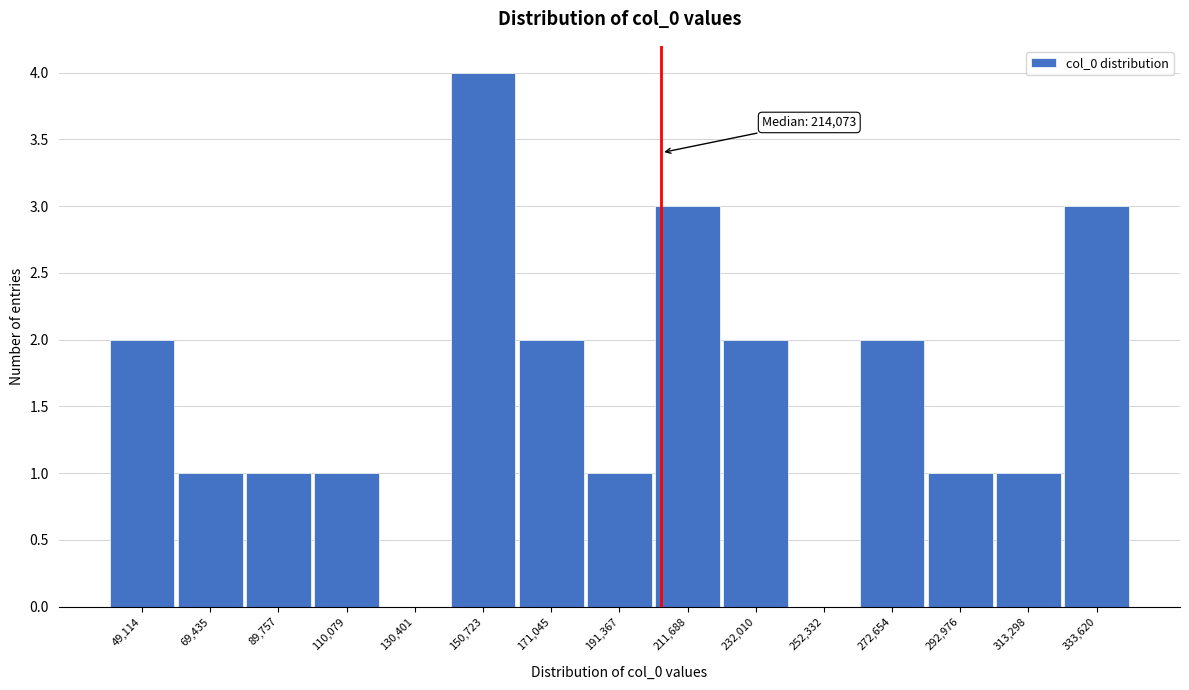

Reading left to right, transcribe all the data shown in this chart.

49,114=2	69,435=1	89,757=1	110,079=1	130,401=0	150,723=4	171,045=2	191,367=1	211,688=3	232,010=2	252,332=0	272,654=2	292,976=1	313,298=1	333,620=3